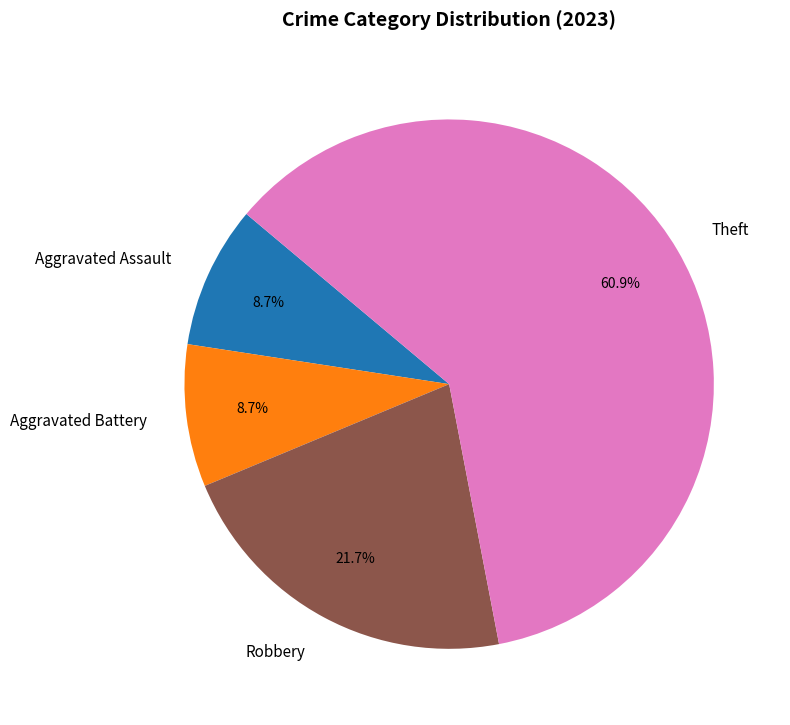

Between Robbery and Aggravated Assault, which is larger?

Robbery